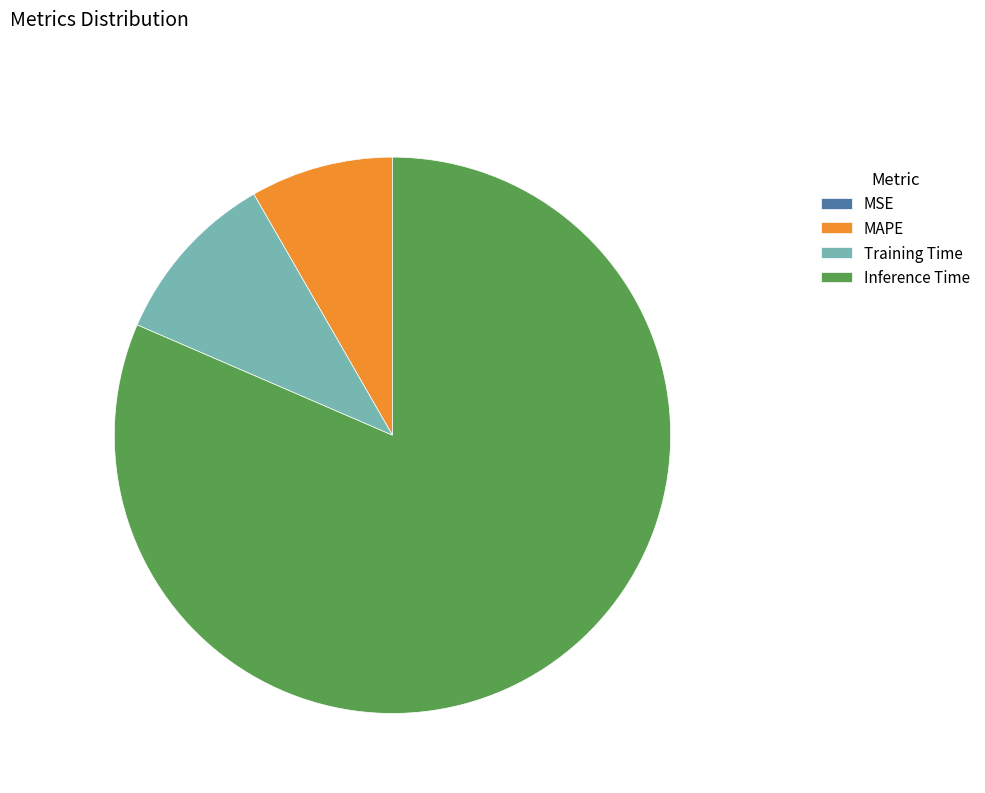

Combined, do Training Time and MAPE account for over 50%?

No